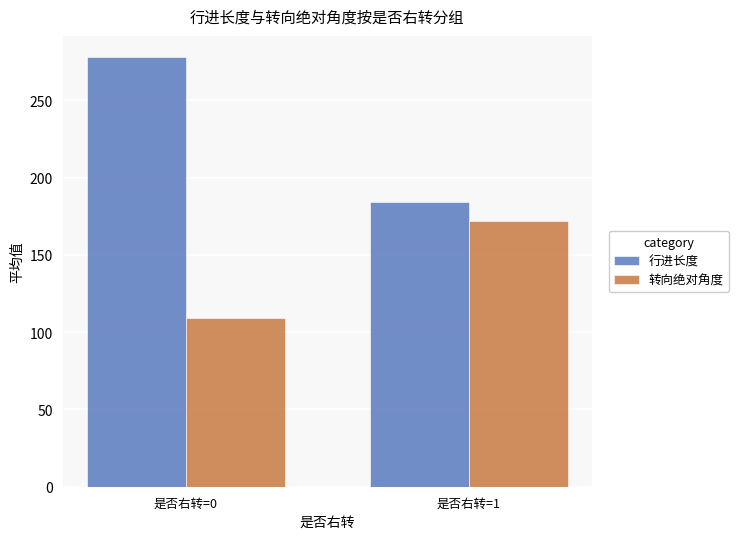

Is it true that 转向绝对角度 equals 108.9 at 是否右转=0?

True